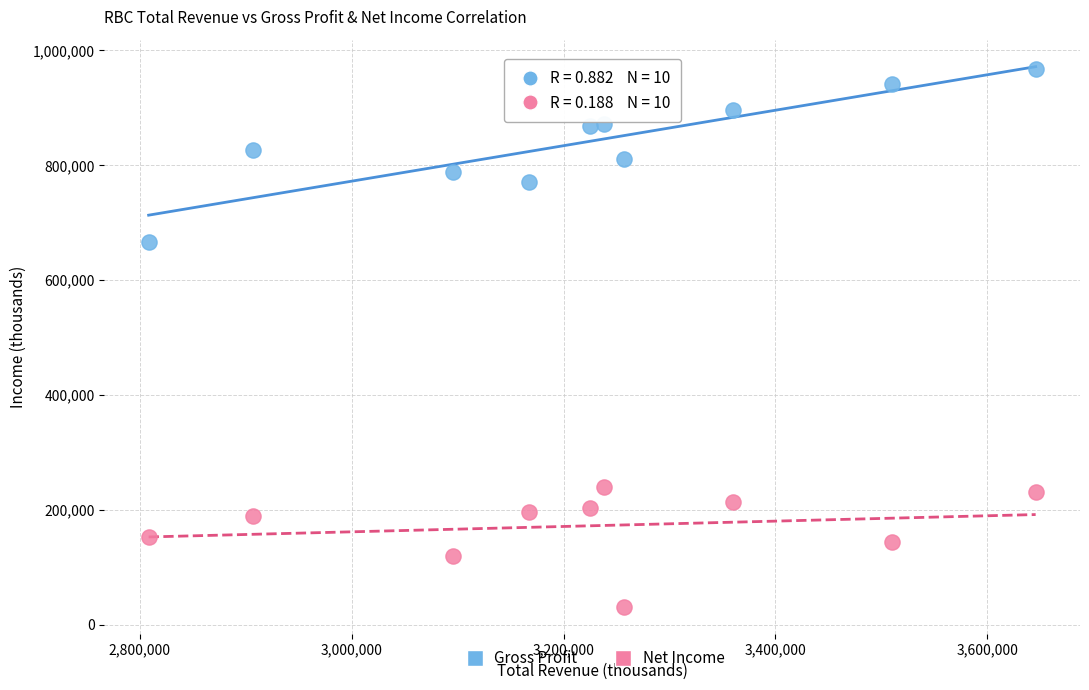

Which series has the widest spread of Y values?

Gross Profit